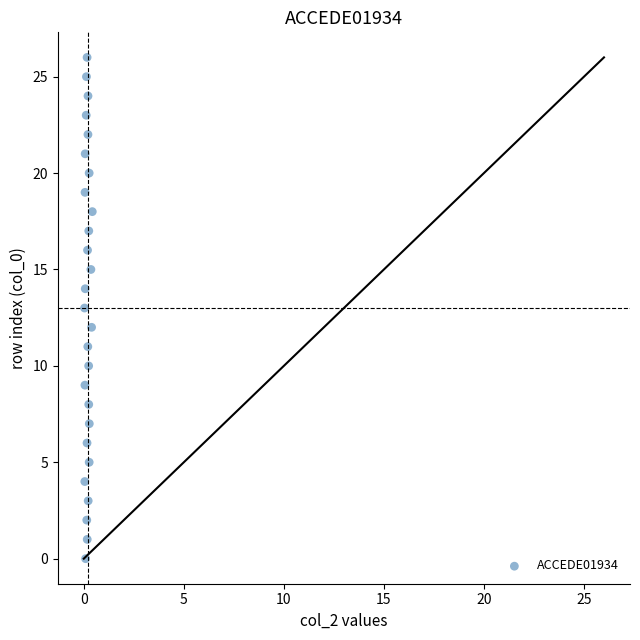

What is the range of Y values (max minus min)?

26